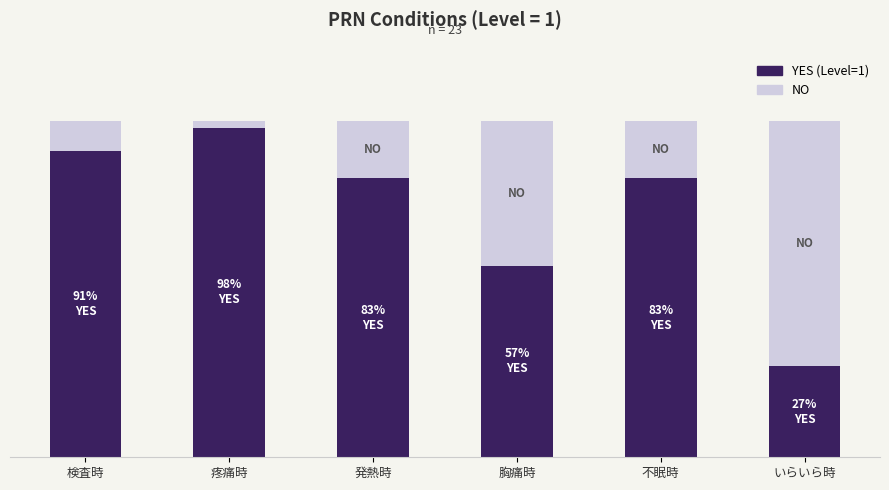

Does the chart contain any negative values?

No